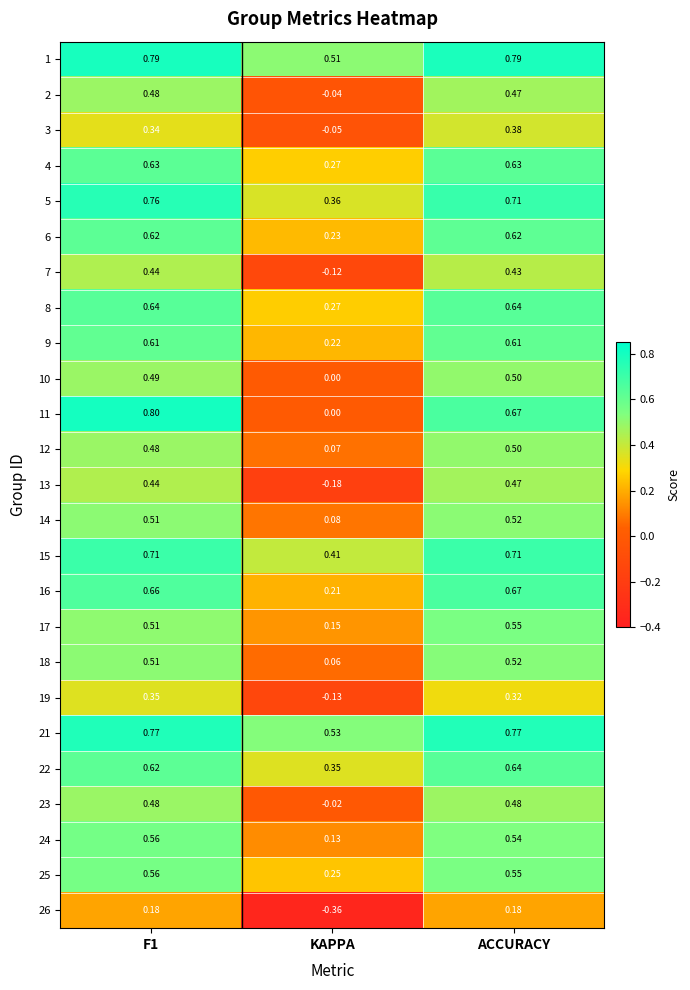

Is the value of 17 at ACCURACY greater than the value of 23 at KAPPA?

Yes